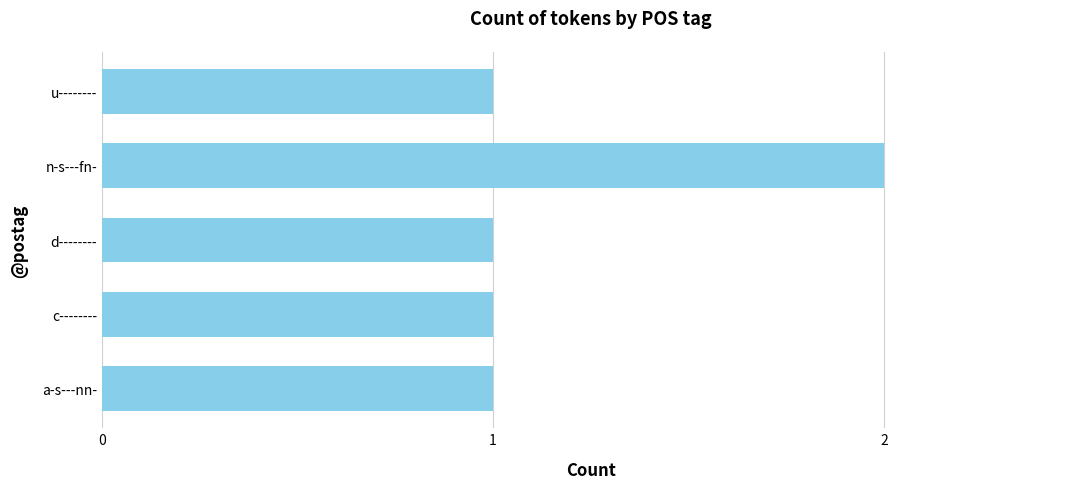

At which category does the chart reach its peak across all series?

n-s---fn-